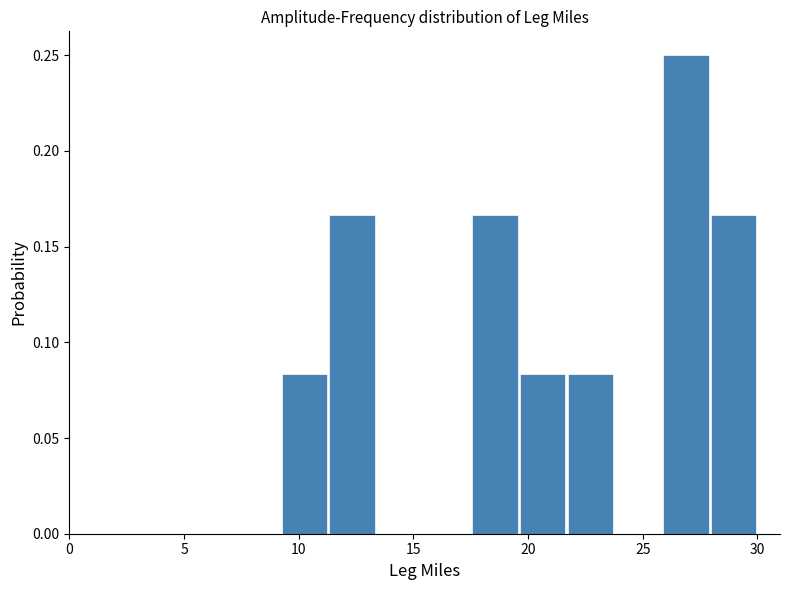

Reading left to right, list every bar in this chart as the range it spans on the x-axis followed by its height. Neither the bar edges nor the heights are printed on the chart, so give them approximately, as read against the axes.

9.0 to 11.5: 0.085
11.5 to 13.5: 0.165
13.5 to 15.5: 0
15.5 to 17.5: 0
17.5 to 19.5: 0.165
19.5 to 21.5: 0.085
21.5 to 24.0: 0.085
24.0 to 26.0: 0
26.0 to 28.0: 0.250
28.0 to 30.0: 0.165